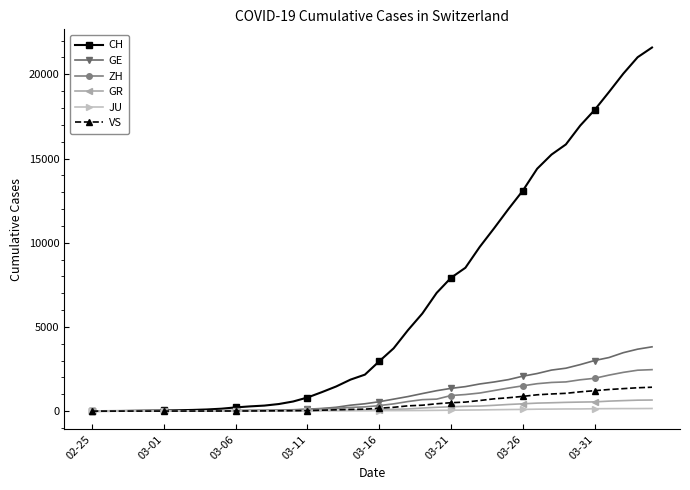

Which series has the largest total across all categories?

CH